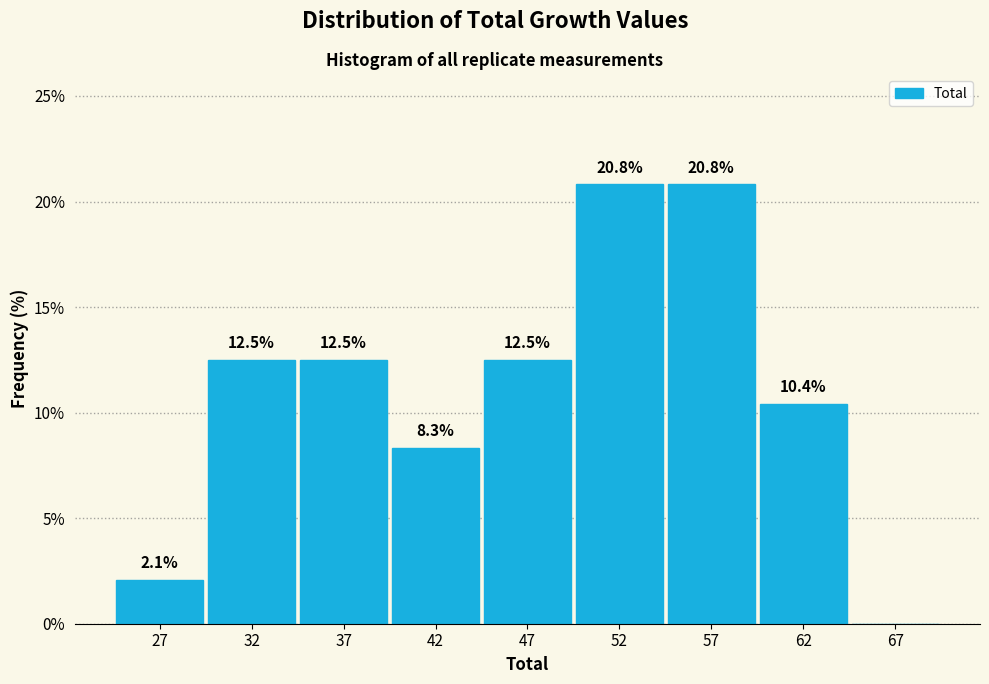

Reading left to right, list all the values displayed in this chart.

27=2.1	32=12.5	37=12.5	42=8.3	47=12.5	52=20.8	57=20.8	62=10.4	67=0.0